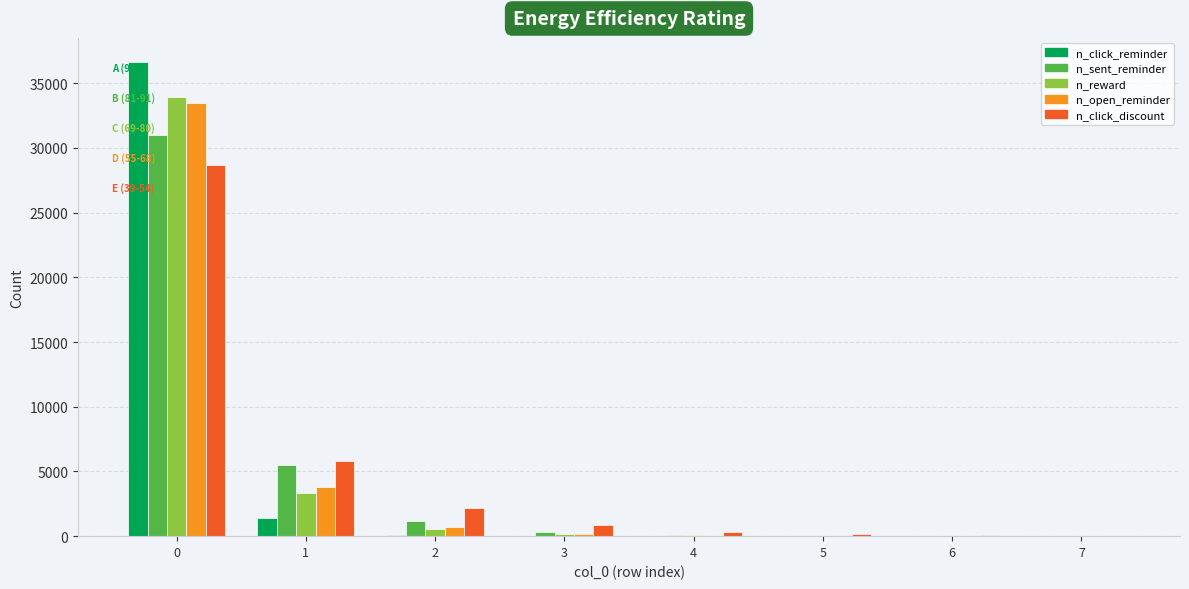

What is the sum of all n_open_reminder values?

38139